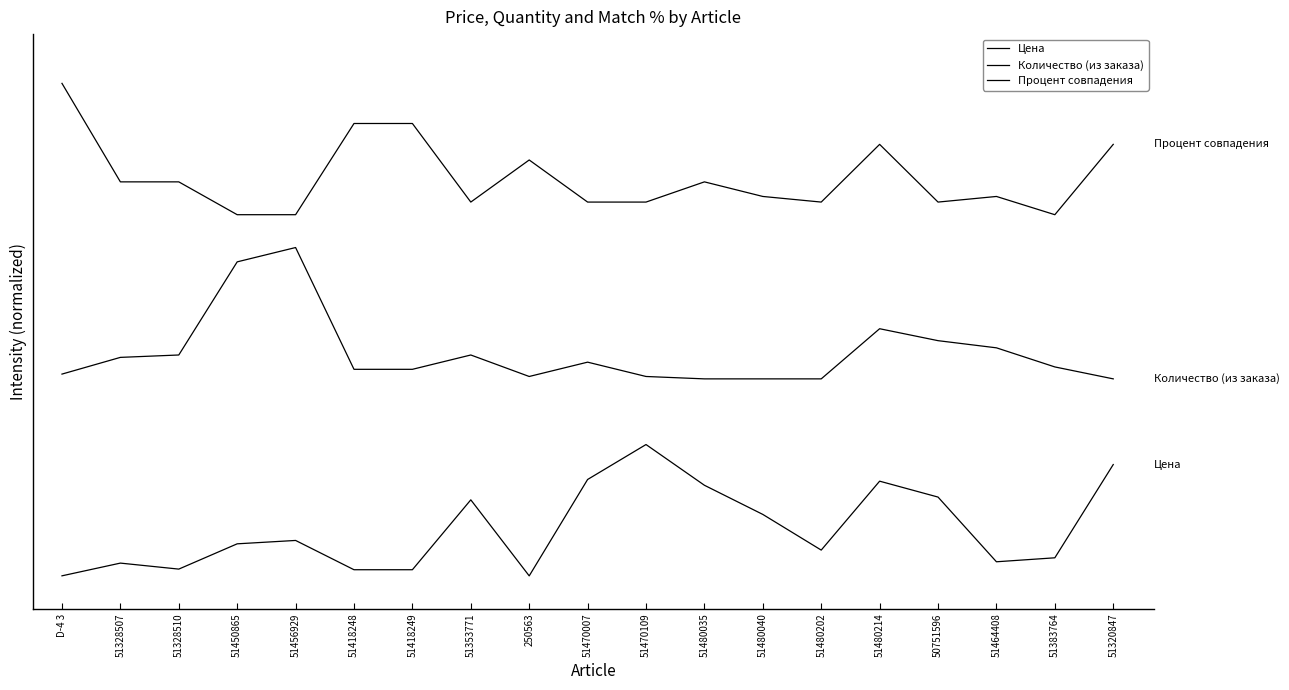

Is this an area chart (filled region under the line)?

No